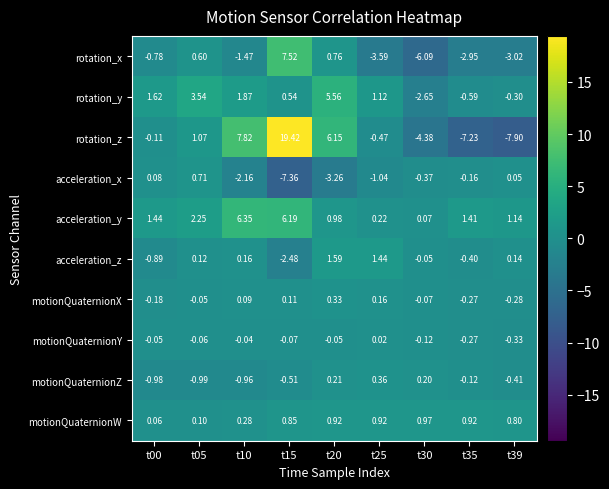

List the series in order of their peak value, highest first.

rotation_z, rotation_x, acceleration_y, rotation_y, acceleration_z, motionQuaternionW, acceleration_x, motionQuaternionZ, motionQuaternionX, motionQuaternionY